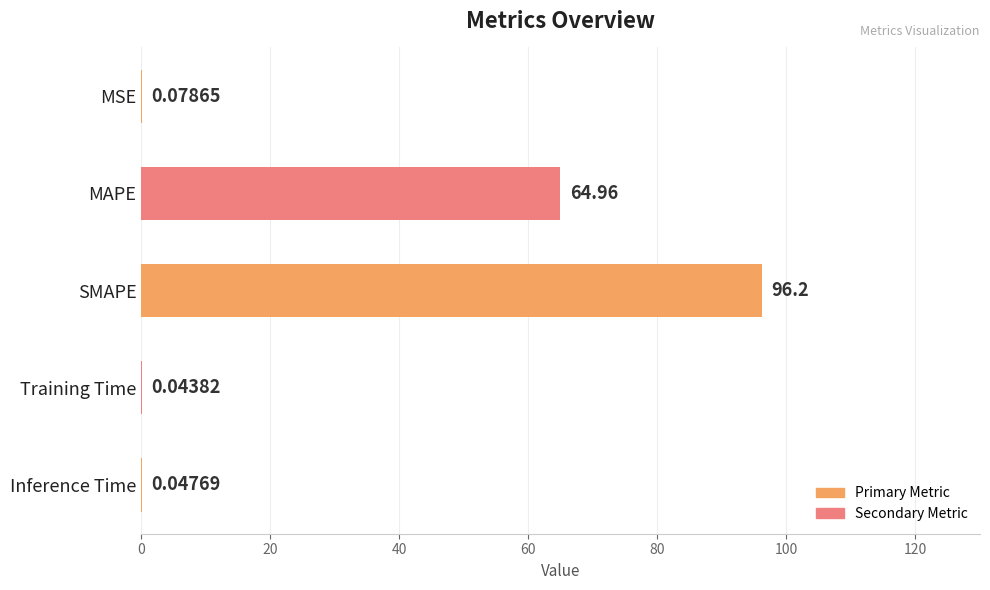

Between MSE and SMAPE, which is larger?

SMAPE